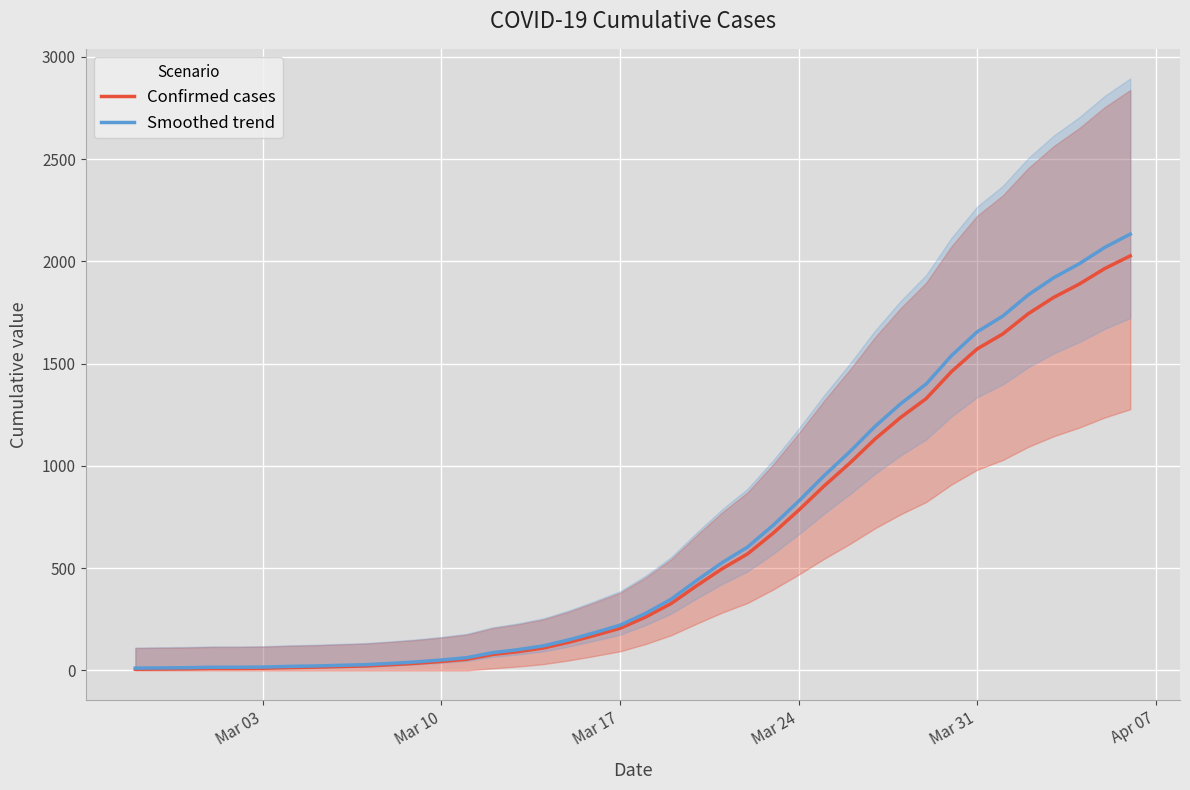

How many series are shown in this chart?

2